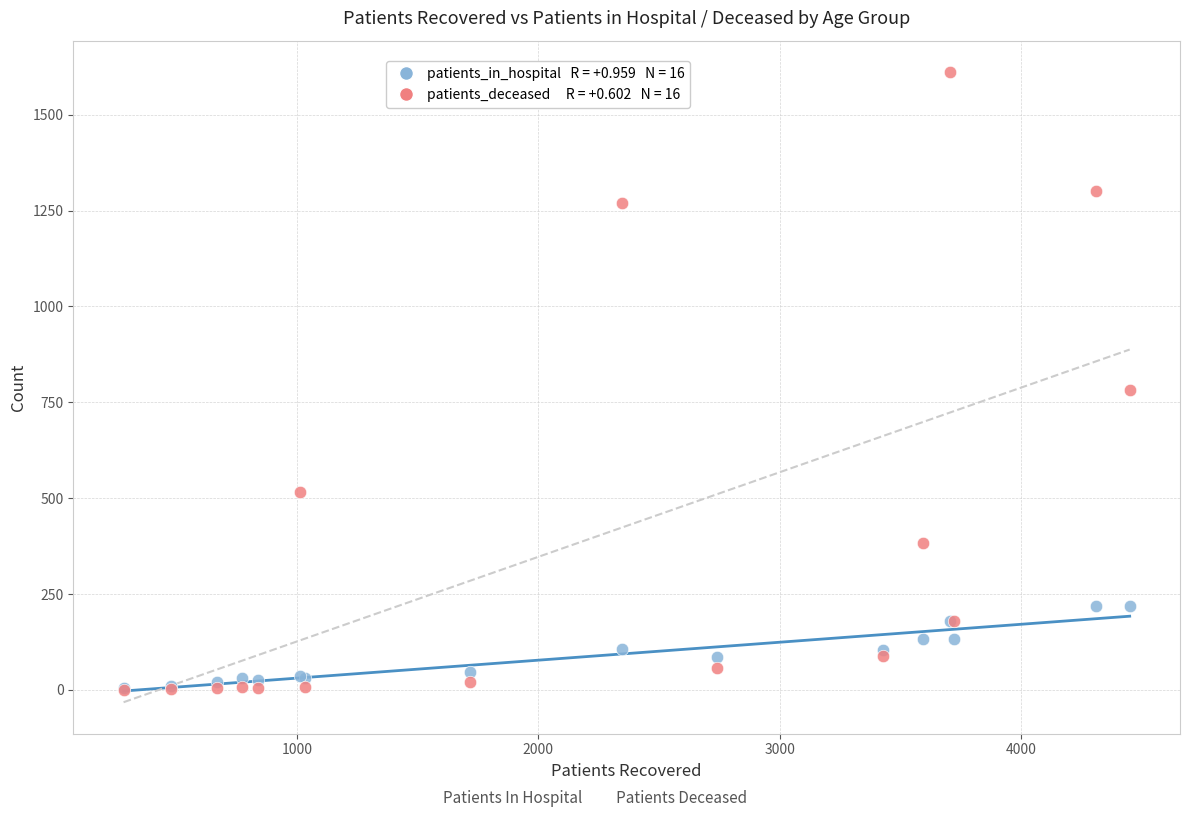

Across all series, what Y value is closest to 805?

781